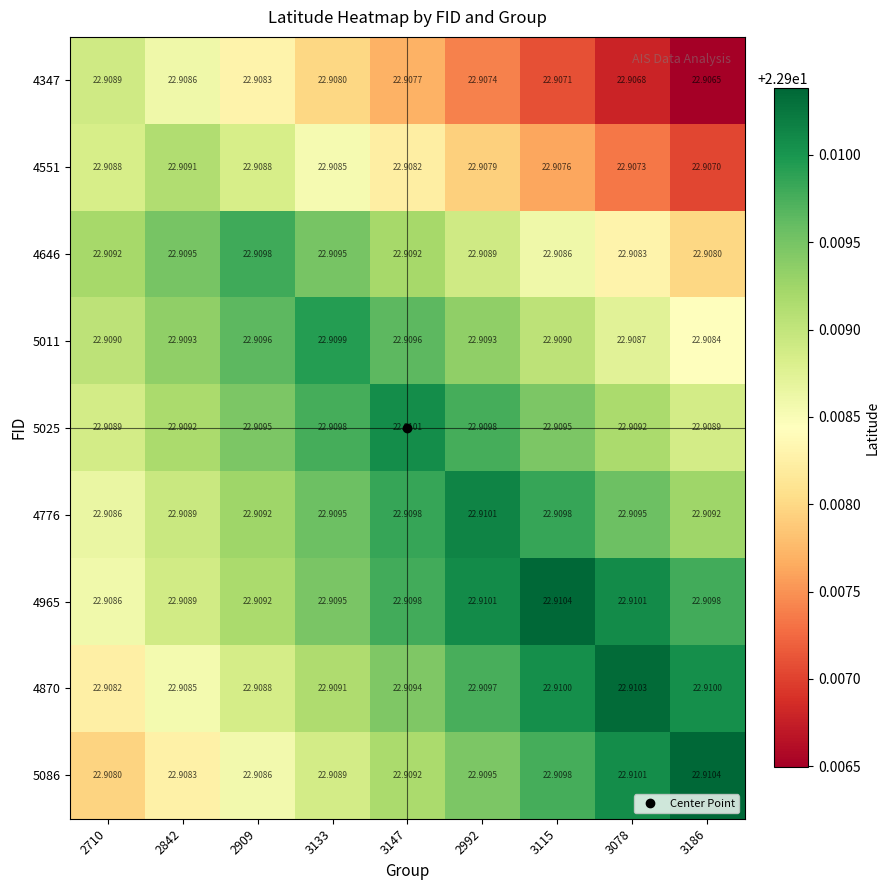

How many distinct data groups are displayed?

9